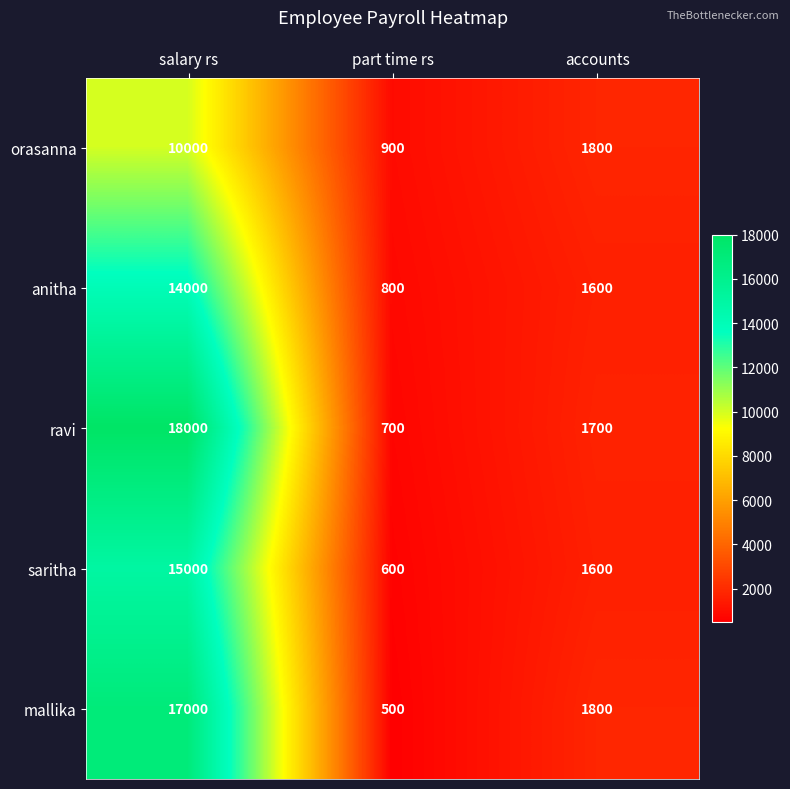

How many data points does each series have?

3